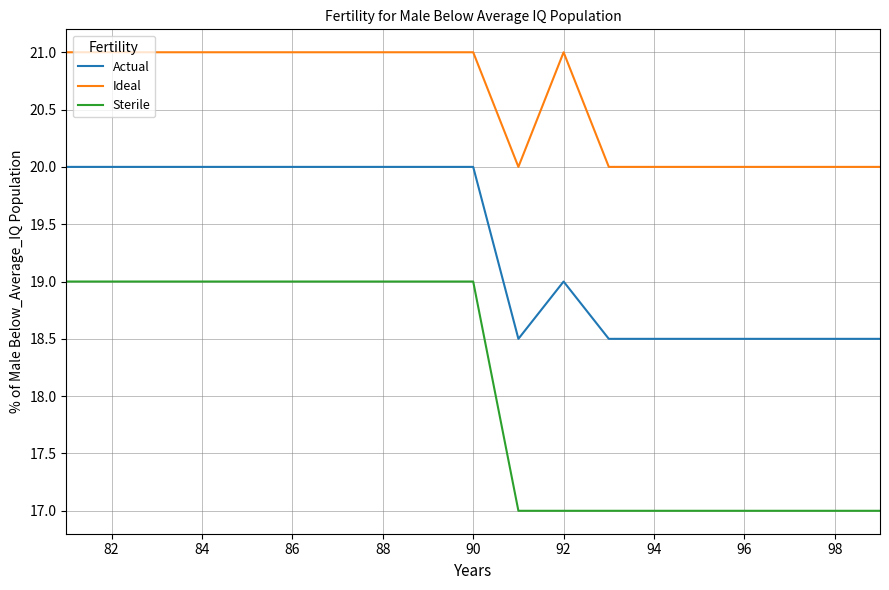

Which series has the largest range (max minus min)?

Sterile